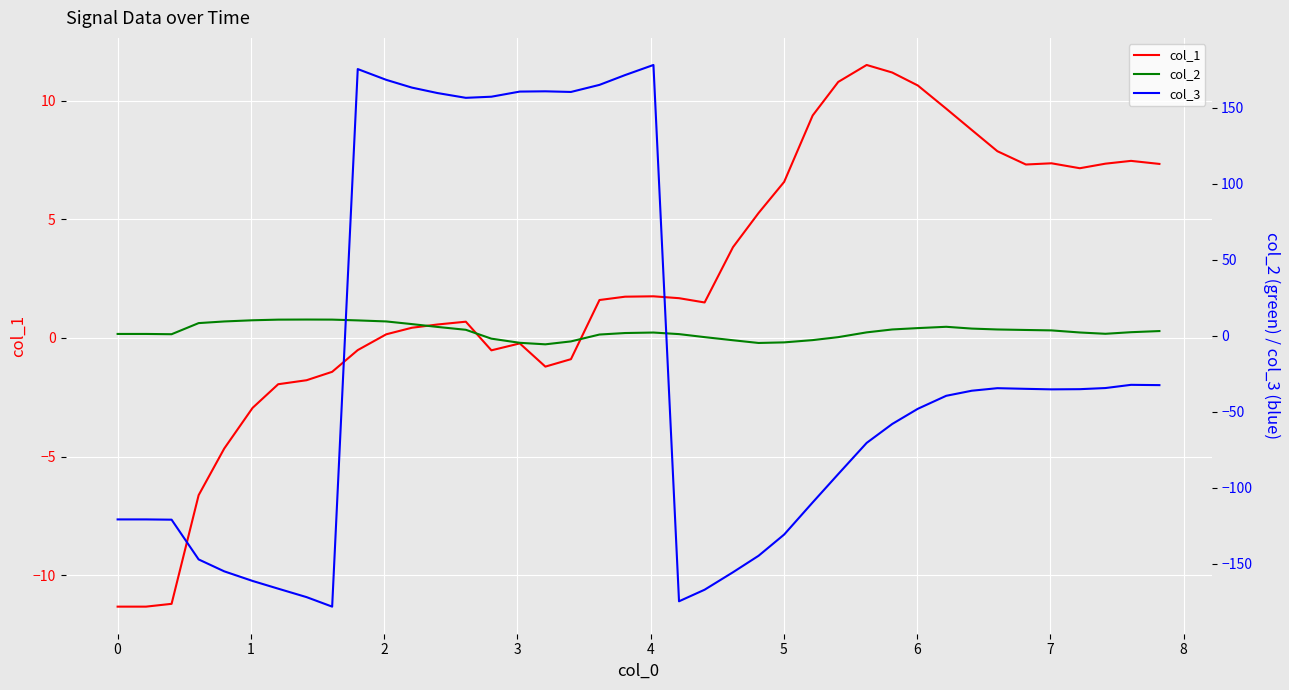

True or false: col_3 and col_2 cross at least once.

True